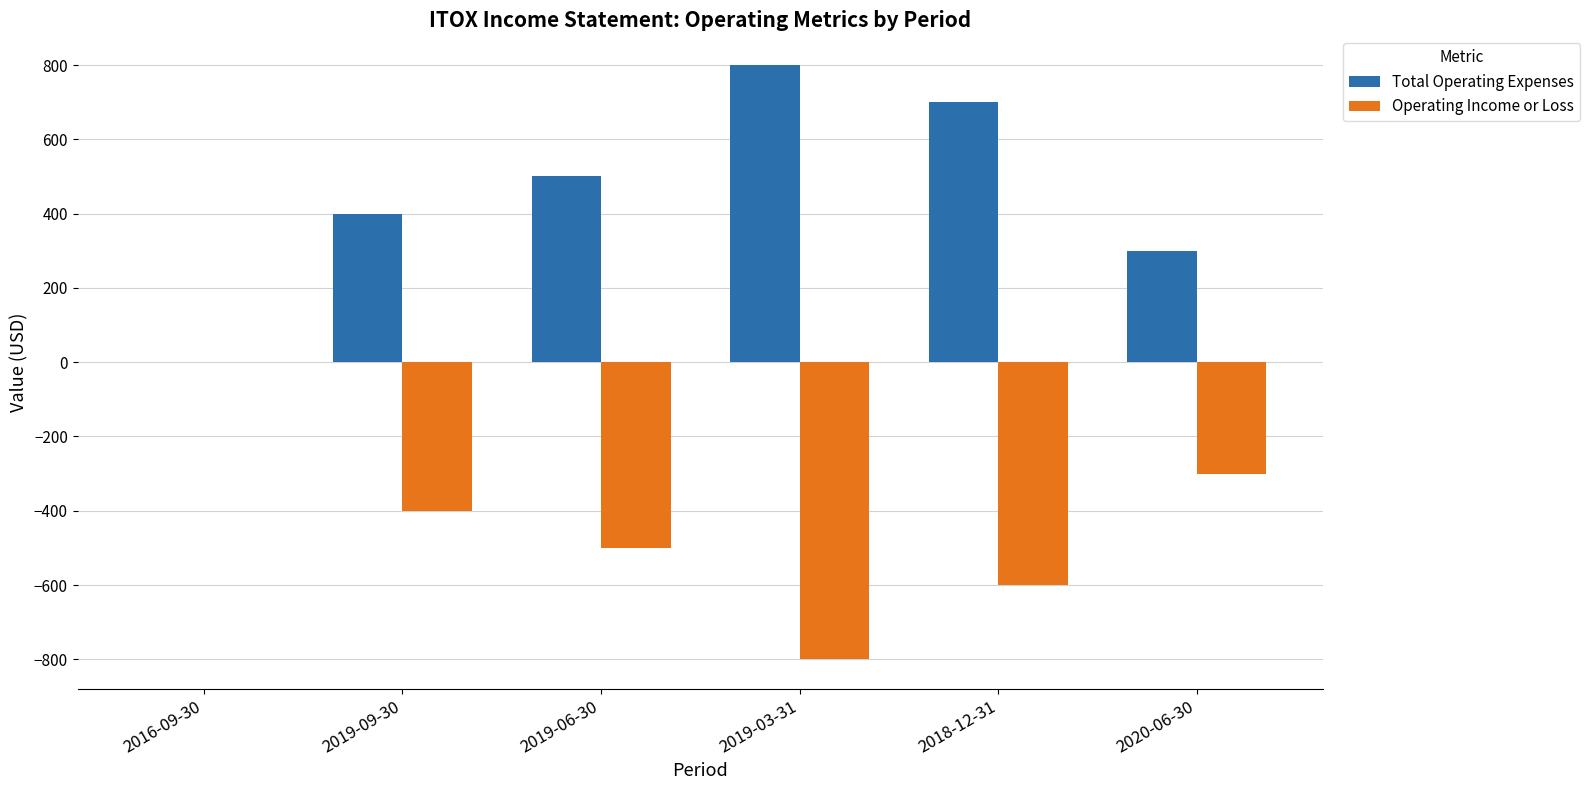

Are the bars grouped side by side (vs. stacked)?

Yes